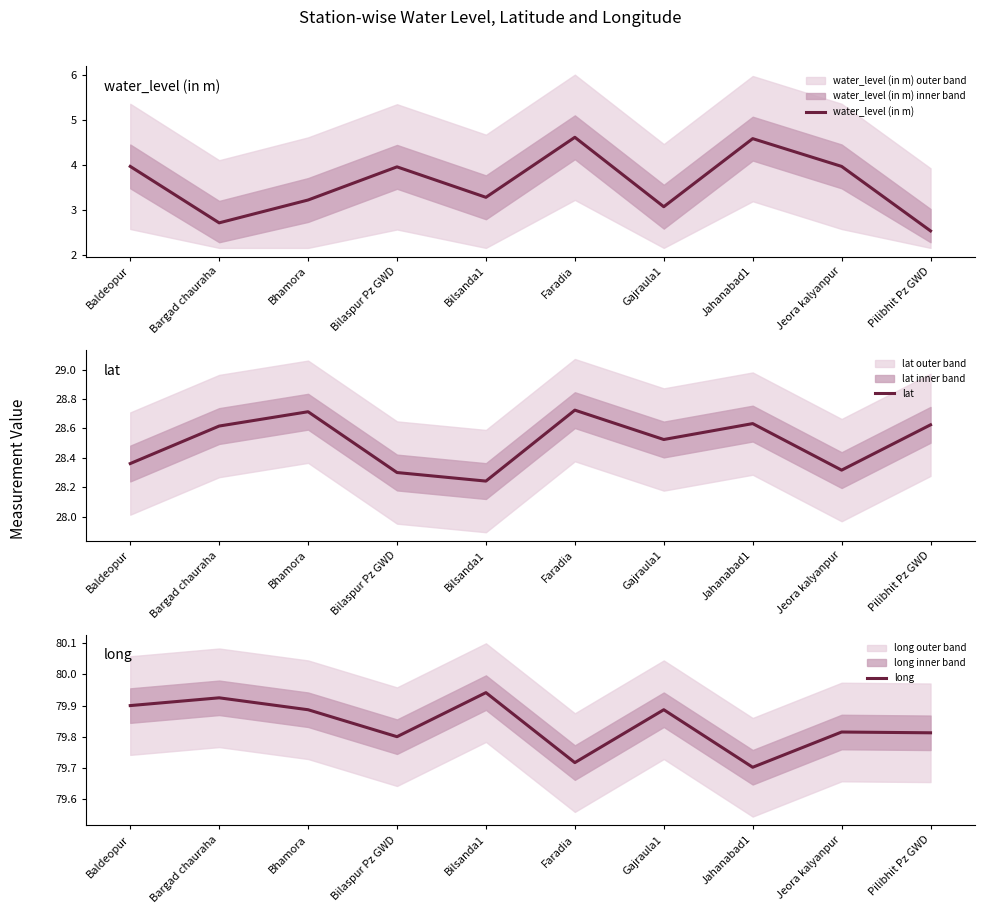

Reading left to right, transcribe all the data shown in this chart.

water_level (in m): Baldeopur=4.0	Bargad chauraha=2.7	Bhamora=3.2	Bilaspur Pz GWD=4.0	Bilsanda1=3.3	Faradia=4.6	Gajraula1=3.1	Jahanabad1=4.6	Jeora kalyanpur=4.0	Pilibhit Pz GWD=2.5
lat: Baldeopur=28.4	Bargad chauraha=28.6	Bhamora=28.7	Bilaspur Pz GWD=28.3	Bilsanda1=28.2	Faradia=28.7	Gajraula1=28.5	Jahanabad1=28.6	Jeora kalyanpur=28.3	Pilibhit Pz GWD=28.6
long: Baldeopur=79.9	Bargad chauraha=79.9	Bhamora=79.9	Bilaspur Pz GWD=79.8	Bilsanda1=79.9	Faradia=79.7	Gajraula1=79.9	Jahanabad1=79.7	Jeora kalyanpur=79.8	Pilibhit Pz GWD=79.8